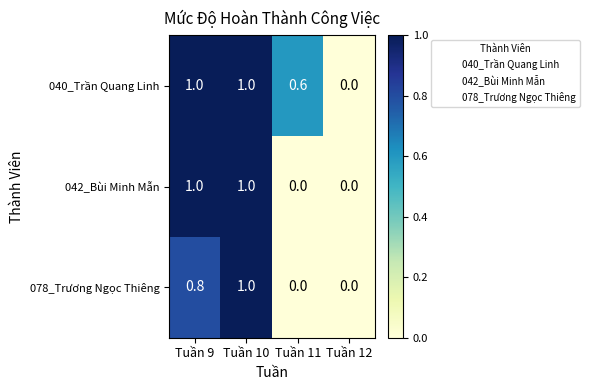

What is the difference between the maximum and minimum values in the 042_Bùi Minh Mẫn series?

1.0